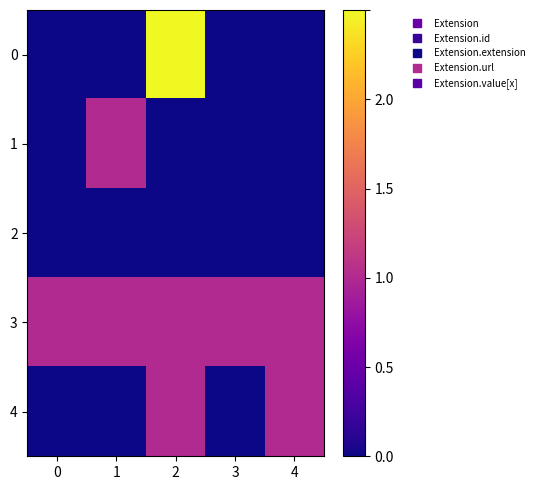

Reading left to right, what are all the values shown in this chart?

0: 0=0.0	1=0.0	2=2.5	3=0.0	4=0.0
1: 0=0.0	1=1.0	2=0.0	3=0.0	4=0.0
2: 0=0.0	1=0.0	2=0.0	3=0.0	4=0.0
3: 0=1.0	1=1.0	2=1.0	3=1.0	4=1.0
4: 0=0.0	1=0.0	2=1.0	3=0.0	4=1.0